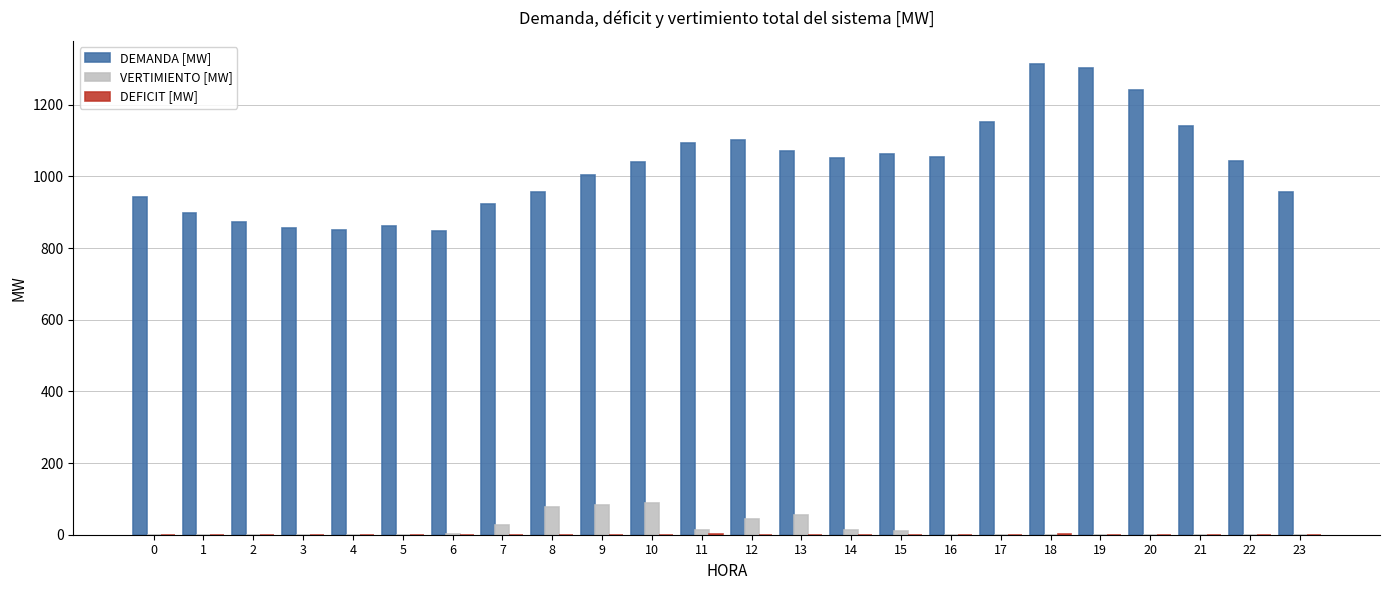

What is the sum of all DEMANDA [MW] values?

24641.5